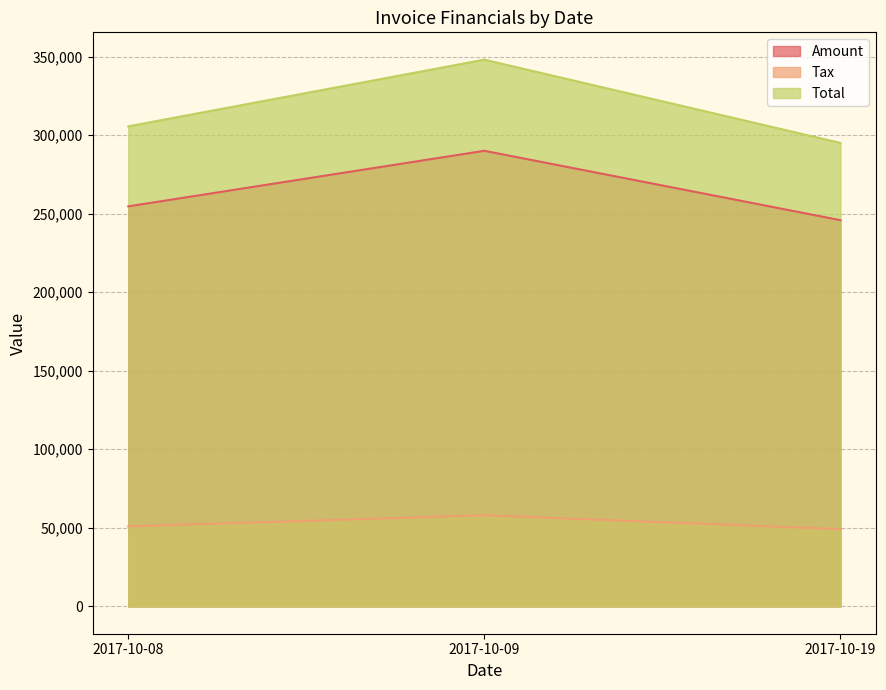

Rank the series at 2017-10-09 from lowest to highest value.

Tax, Amount, Total